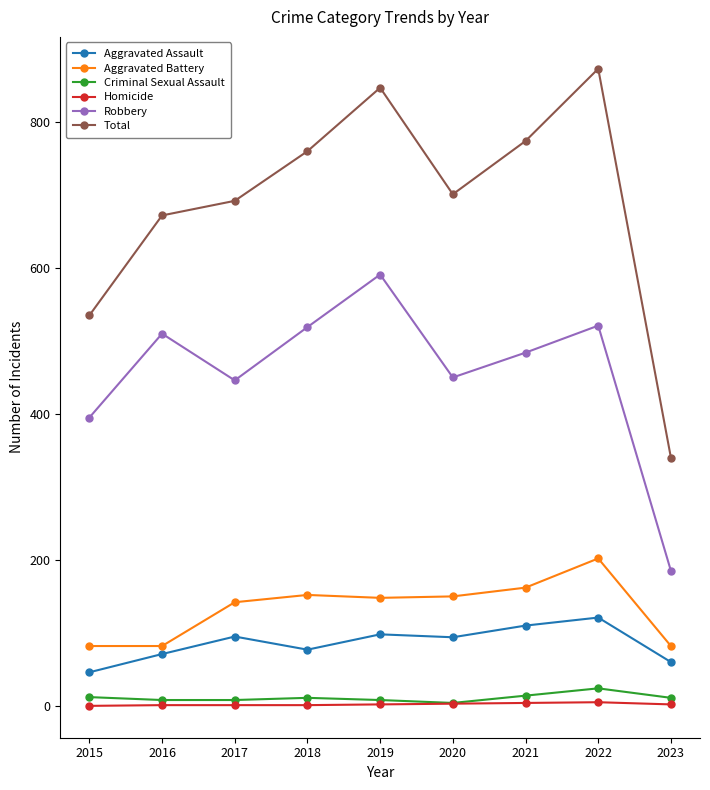

At how many categories does at least one series exceed 272?

9